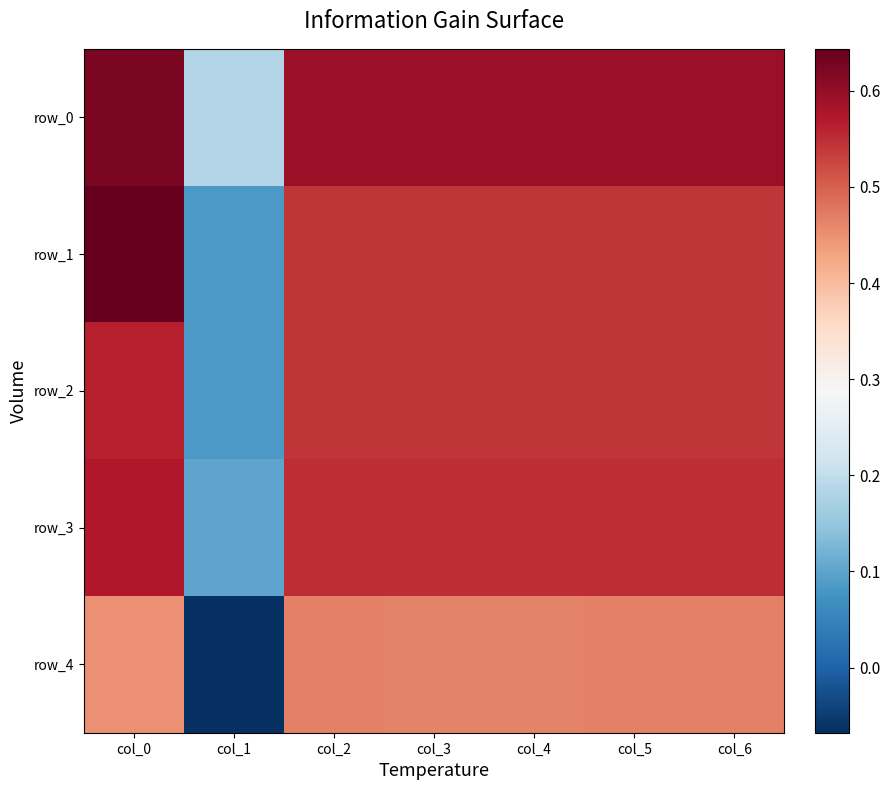

What is the maximum value for row_0?

0.6